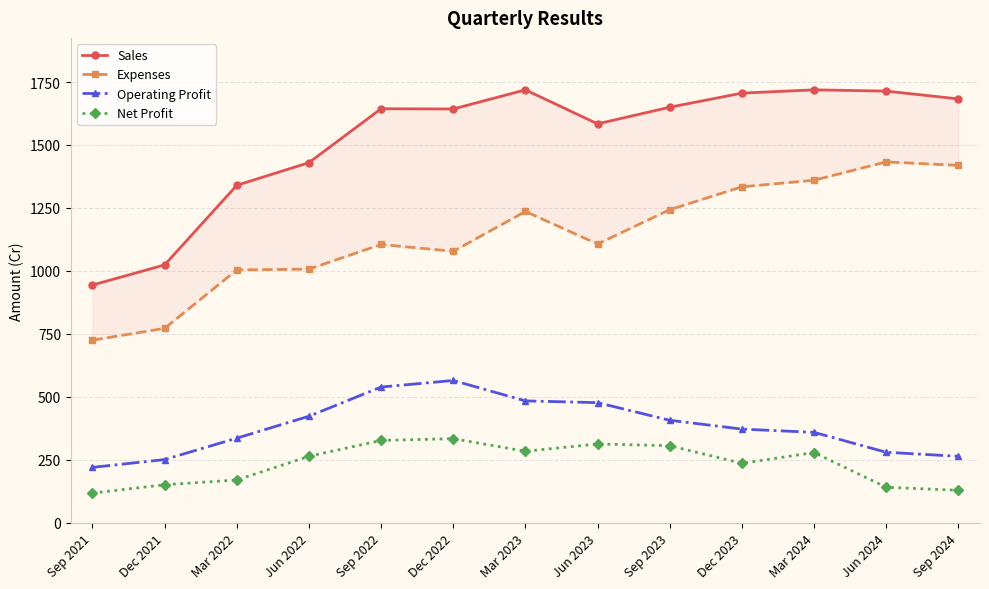

What is the difference between the Operating Profit values at Sep 2022 and Dec 2022?

26